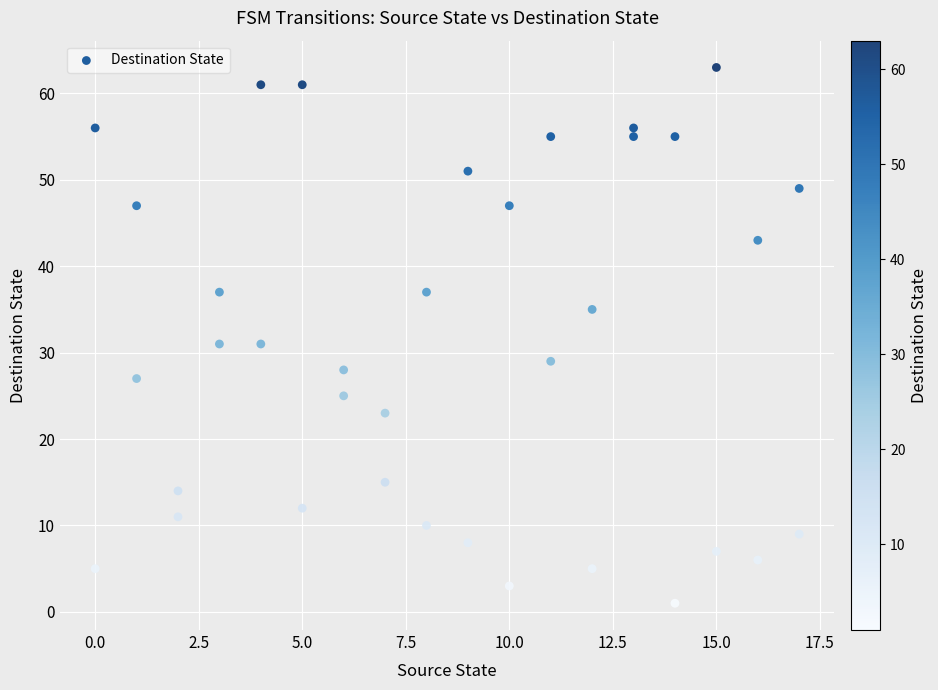

What is the range of X values (max minus min)?

17